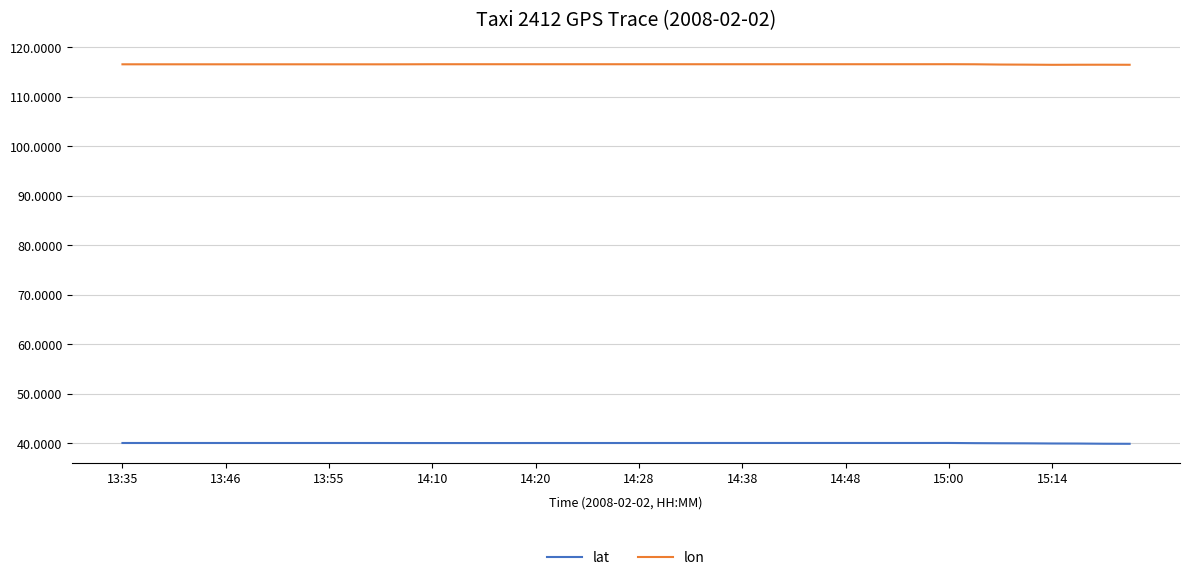

What is the minimum value shown in the chart?

39.9